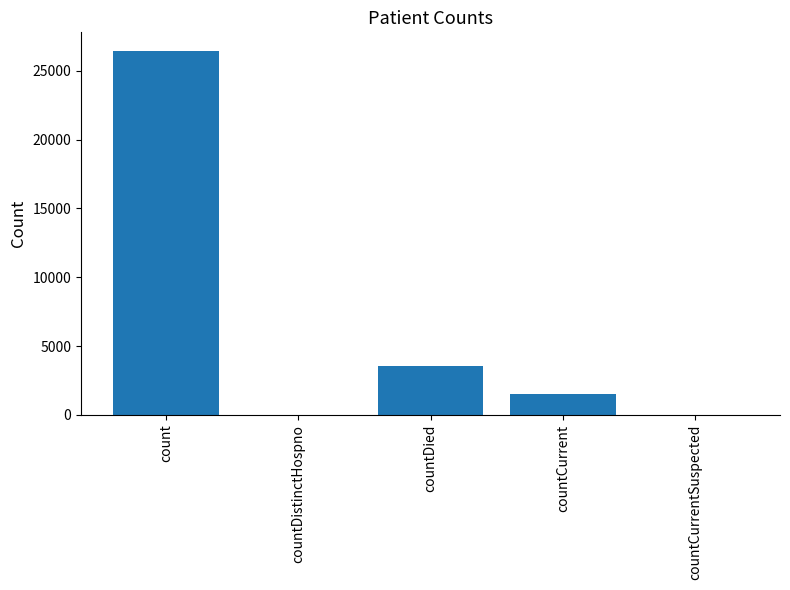

Reading left to right, transcribe all the data shown in this chart.

count=26463	countDistinctHospno=0	countDied=3560	countCurrent=1515	countCurrentSuspected=0